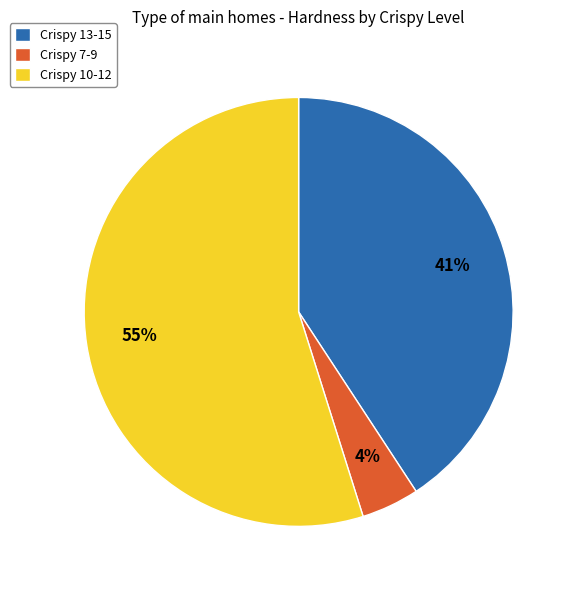

To the nearest percent, what is the combined percentage of Crispy 13-15 and Crispy 7-9?

45%